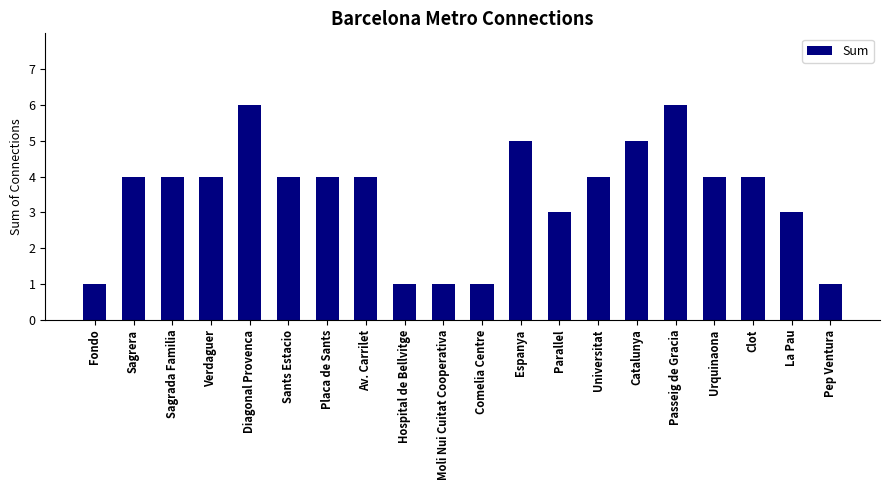

What is the approximate value at Passeig de Gracia?

6